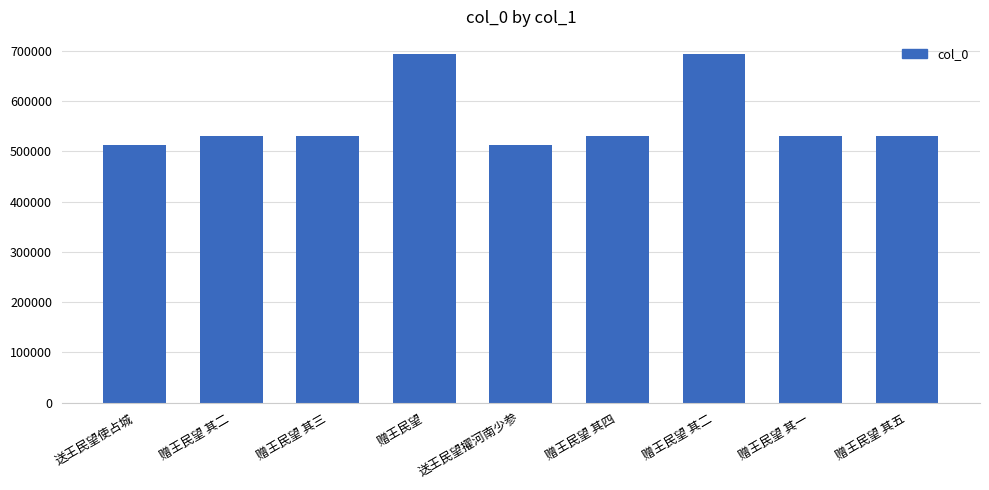

Is it true that the value at 送王民望擢河南少参 is 512389?

True